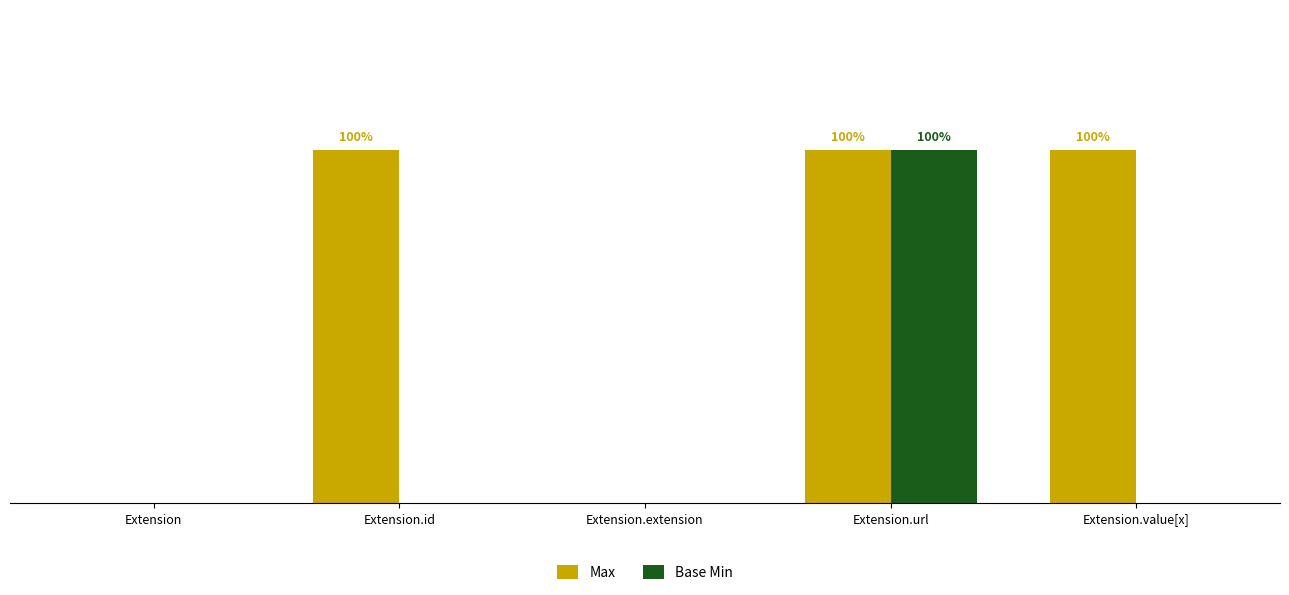

Reading left to right, what are all the values shown in this chart?

Max: Extension=0	Extension.id=1	Extension.extension=0	Extension.url=1	Extension.value[x]=1
Base Min: Extension=0	Extension.id=0	Extension.extension=0	Extension.url=1	Extension.value[x]=0